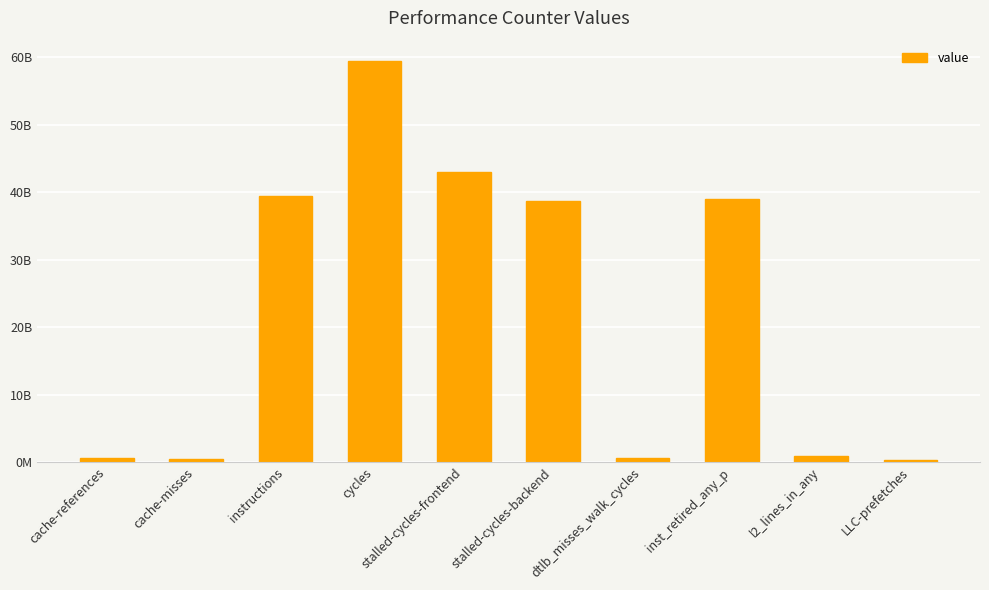

Are the bars horizontal?

No